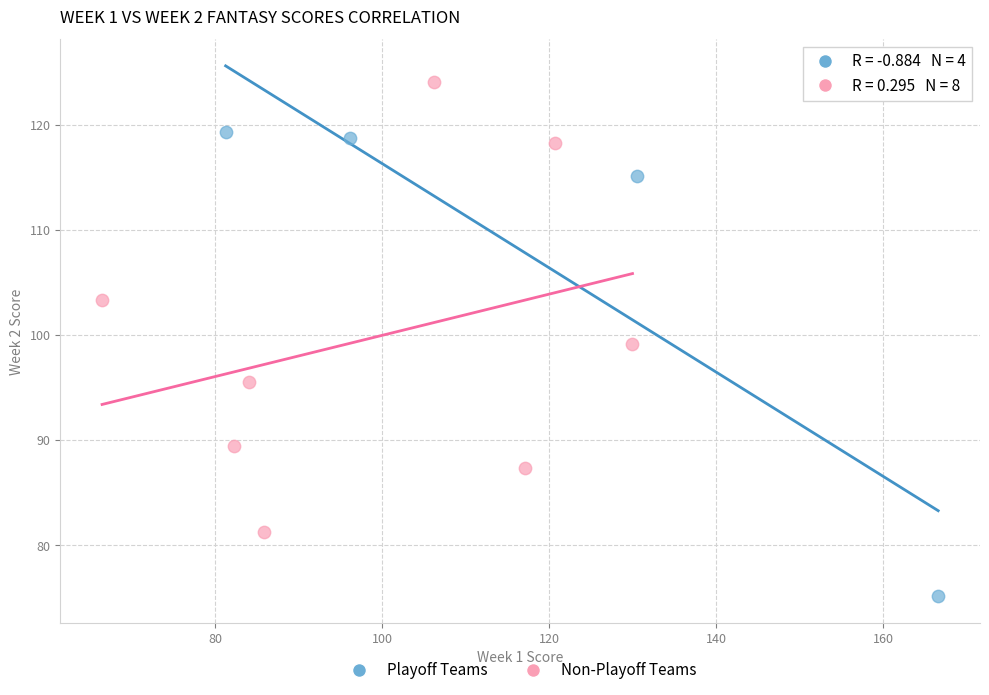

Which series contains the lowest Y value?

Playoff Teams